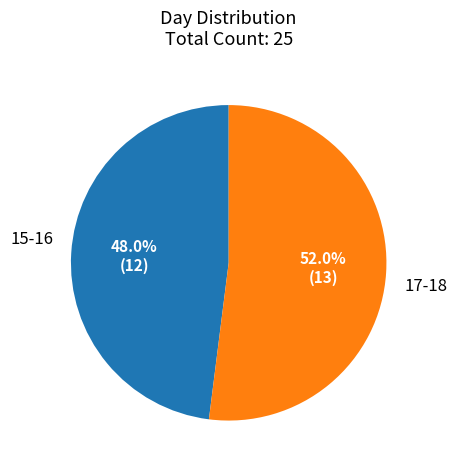

Is there a majority slice in this chart?

Yes